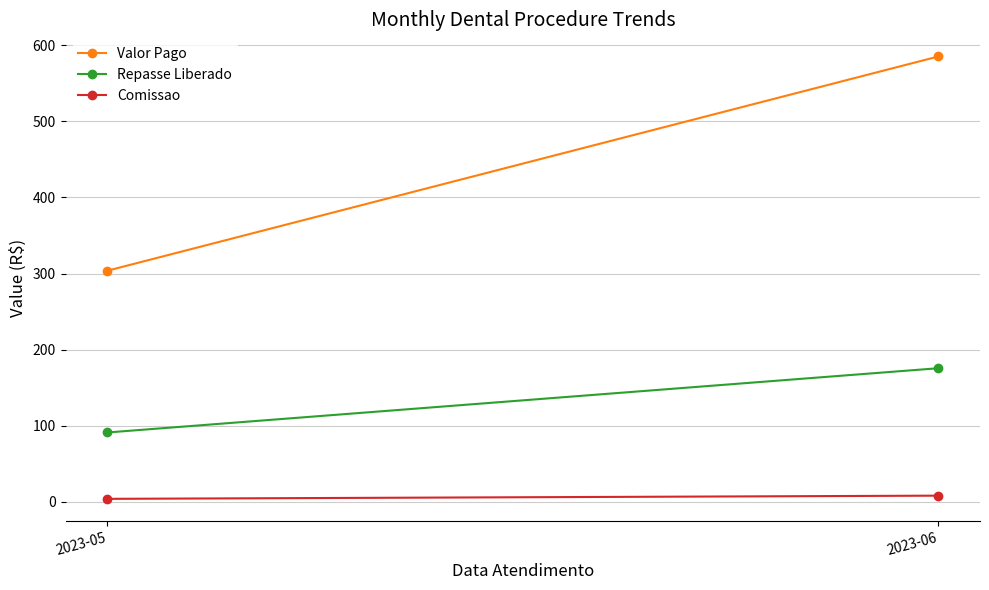

What is the value of the Comissao point at the 1st from the left?

3.9